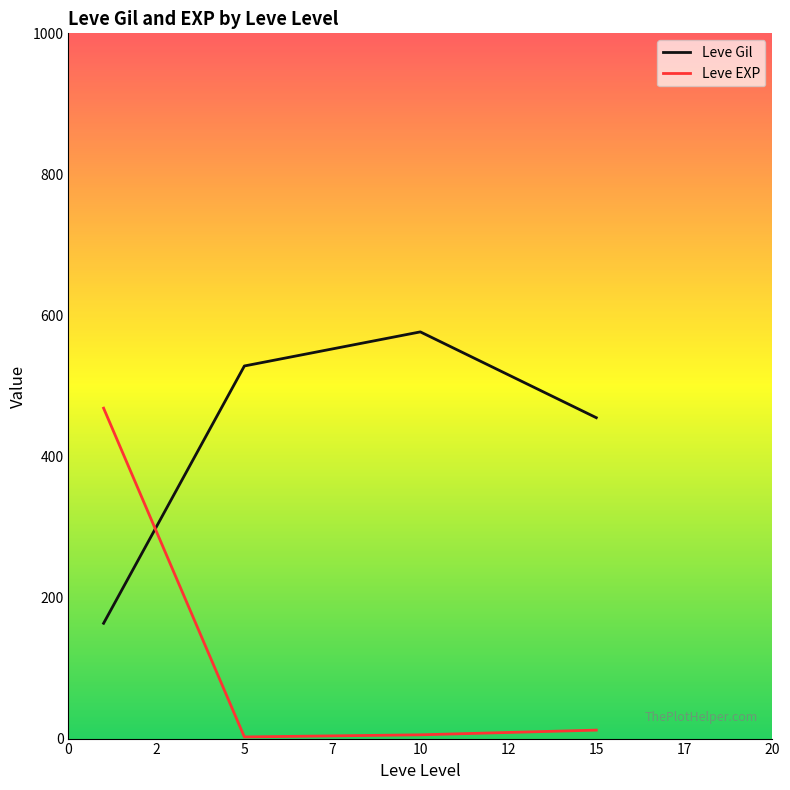

True or false: Leve EXP has more than 1 points higher than both neighbors.

False